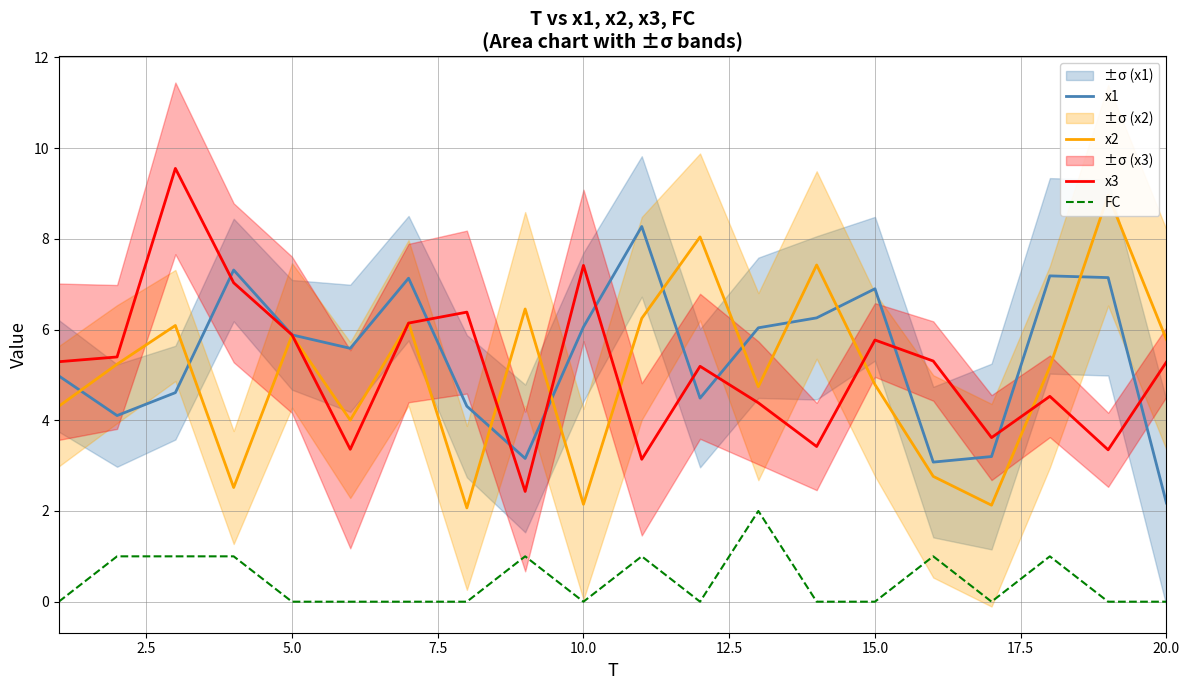

How many lines are shown in the chart?

4